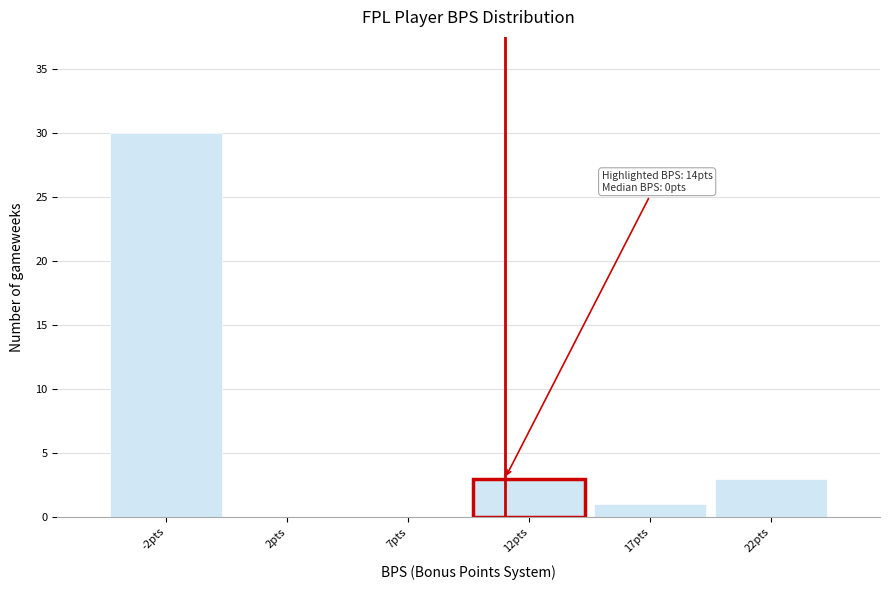

Reading left to right, list all the values displayed in this chart.

-2pts=30	2pts=0	7pts=0	12pts=3	17pts=1	22pts=3